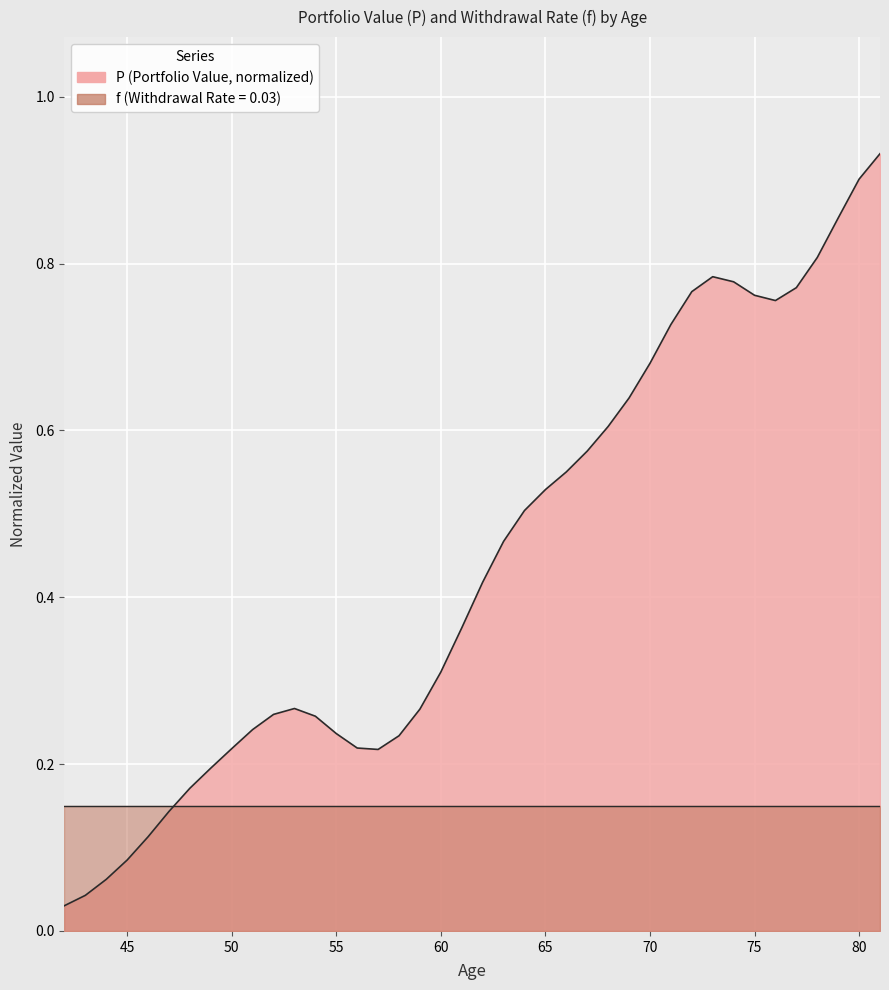

What is the difference between the maximum and minimum values?

0.9